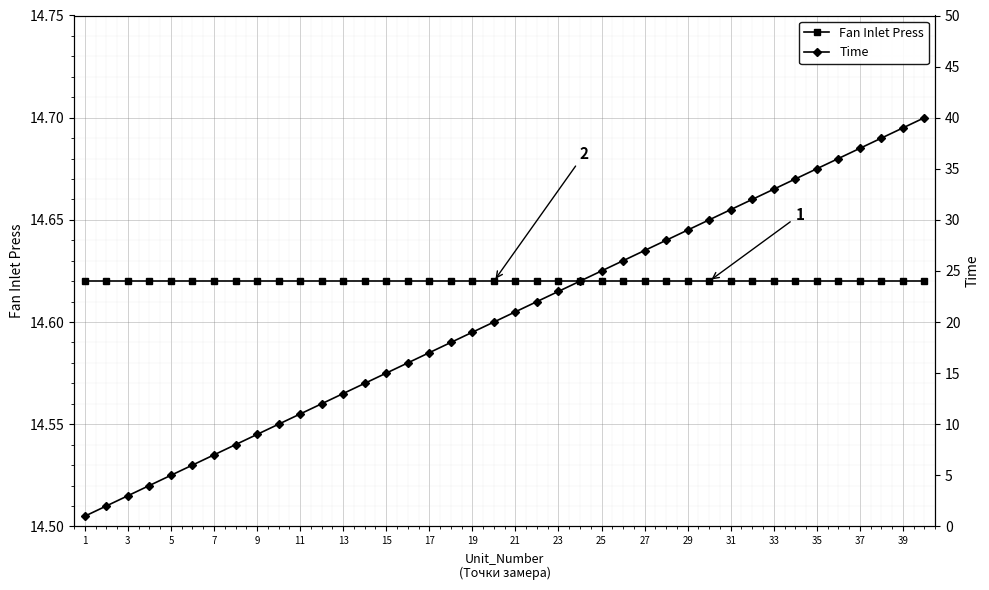

Rank the series at 3 from lowest to highest value.

Time, Fan Inlet Press